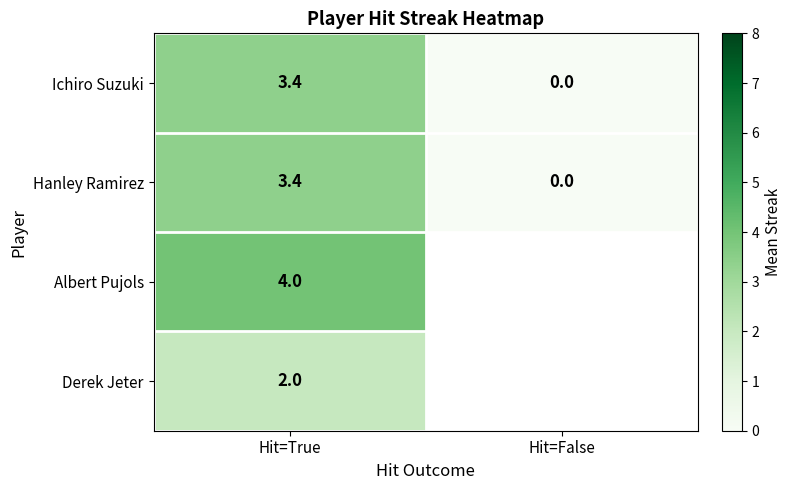

At which category is the sum across all series the highest?

Hit=True